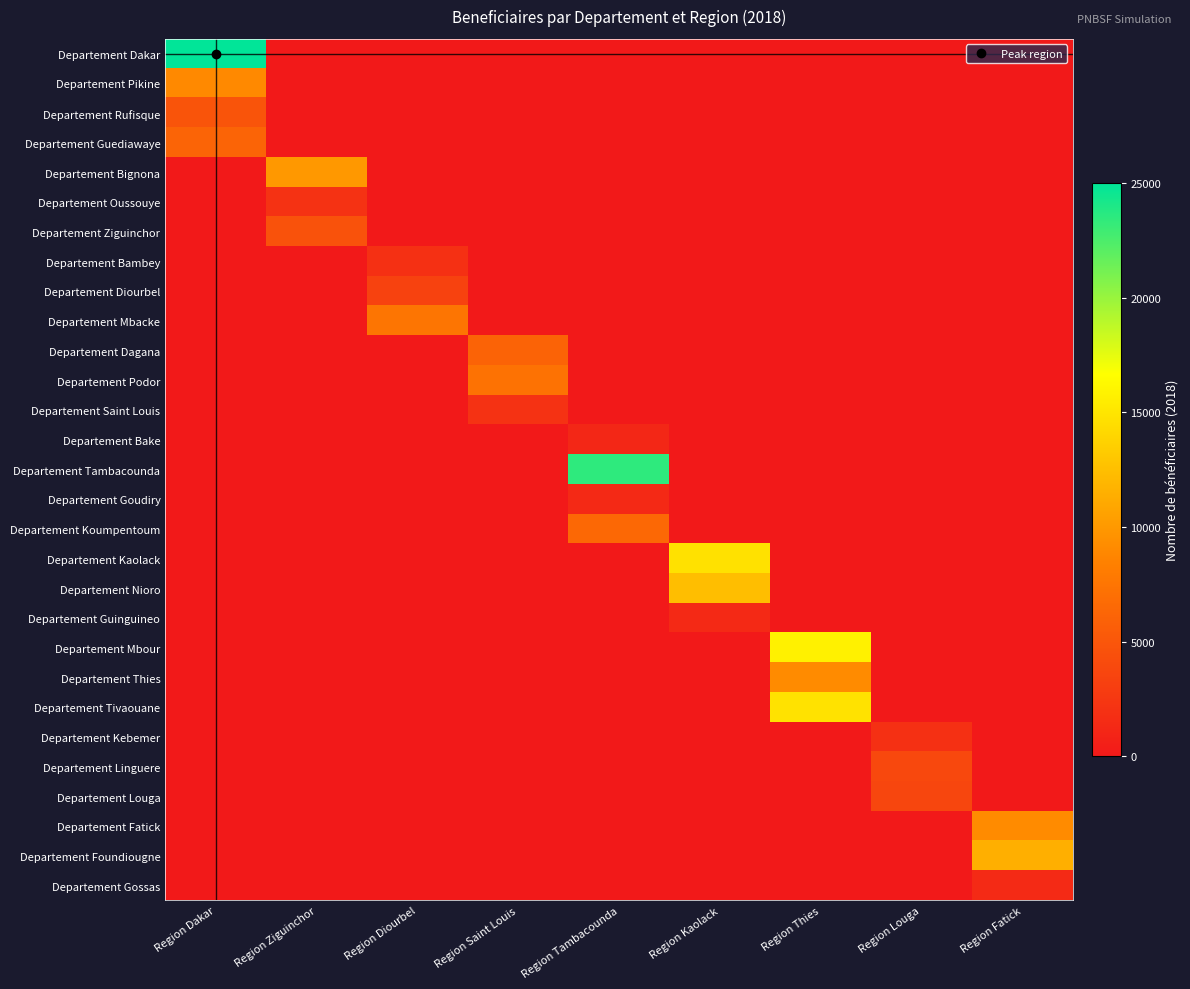

Which series has the widest spread of values?

Departement Dakar